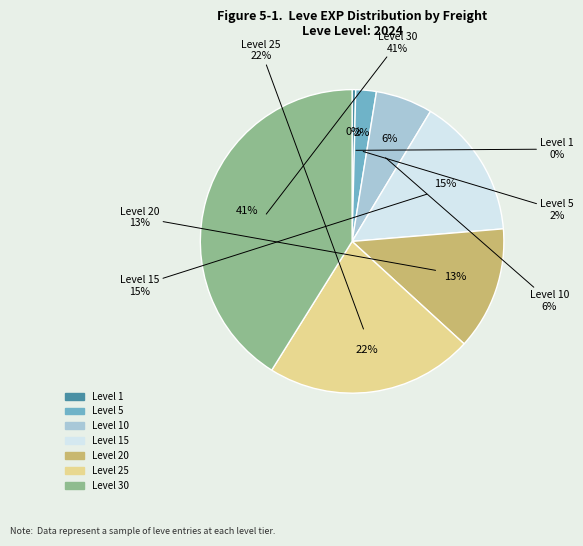

Is the sum of Level 10 and Level 1 greater than half?

No